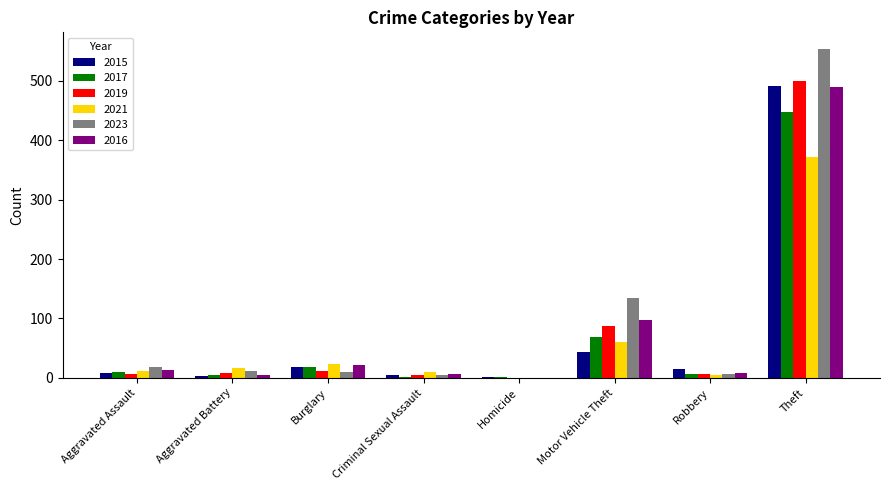

What is the sum of all 2016 values?

641